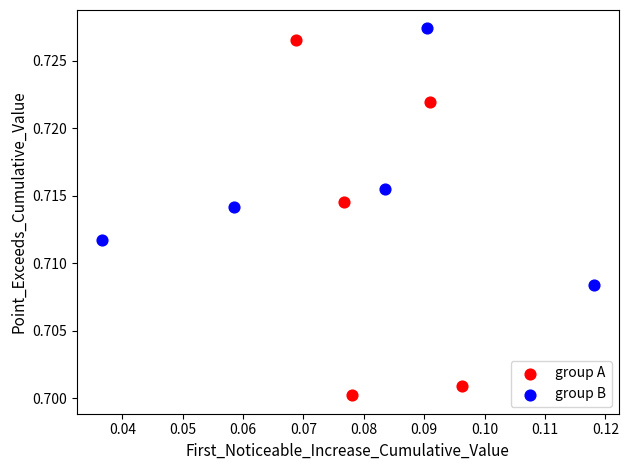

Which series contains the lowest Y value?

group A